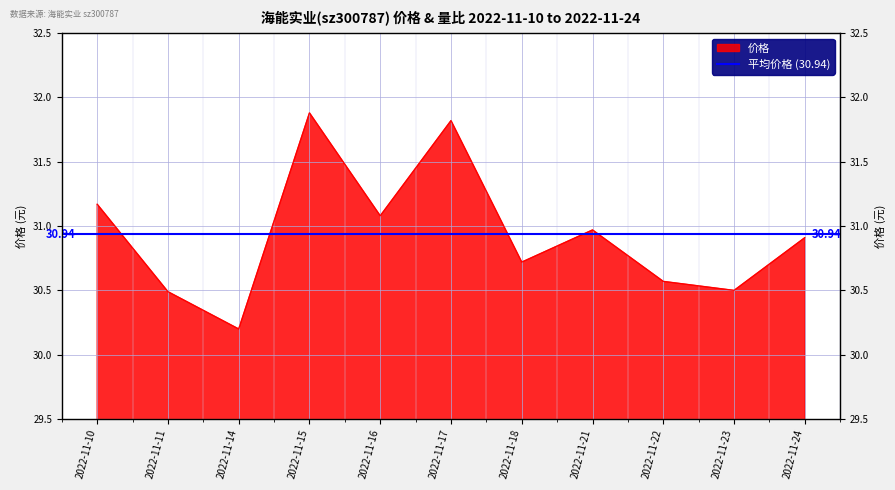

What is the value of the 11th point from the left?

30.9